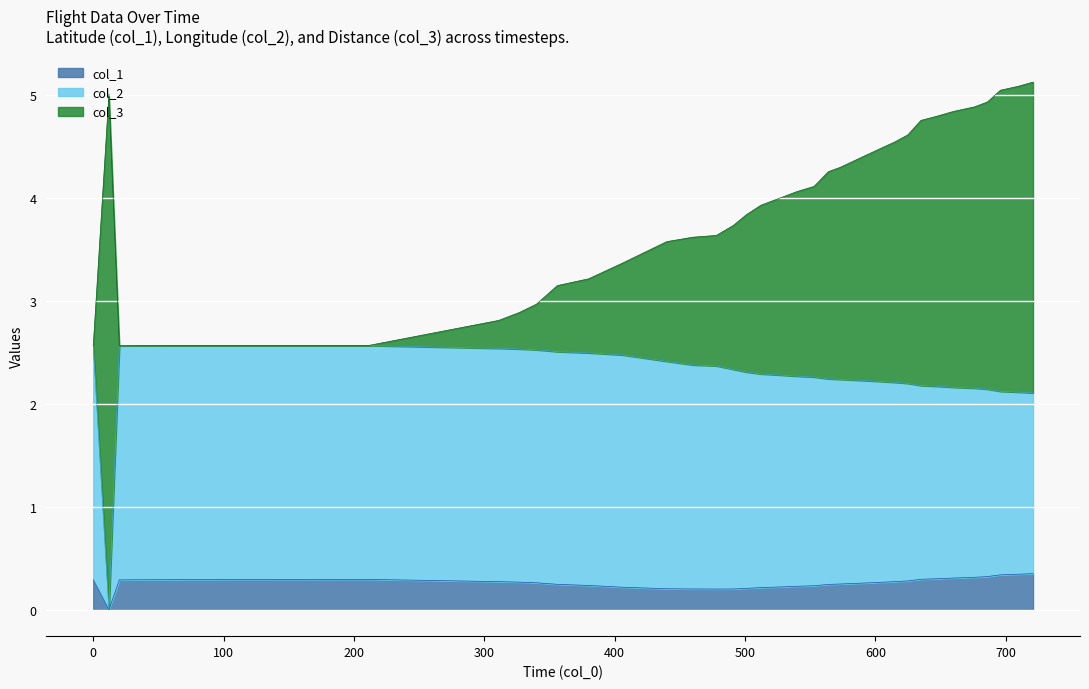

Is it true that col_2 equals 2.3 at 512?

True